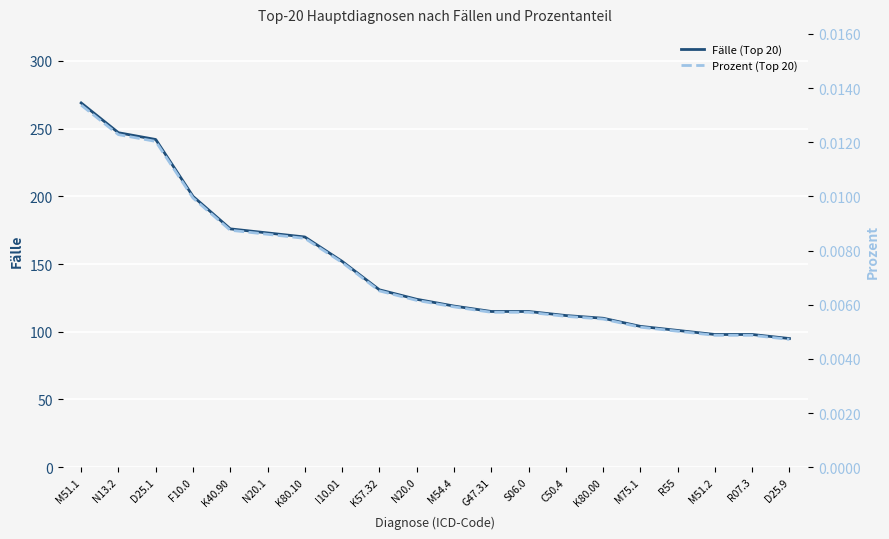

Is the value of Prozent (Top 20) at R55 greater than the value of Fälle (Top 20) at K57.32?

No